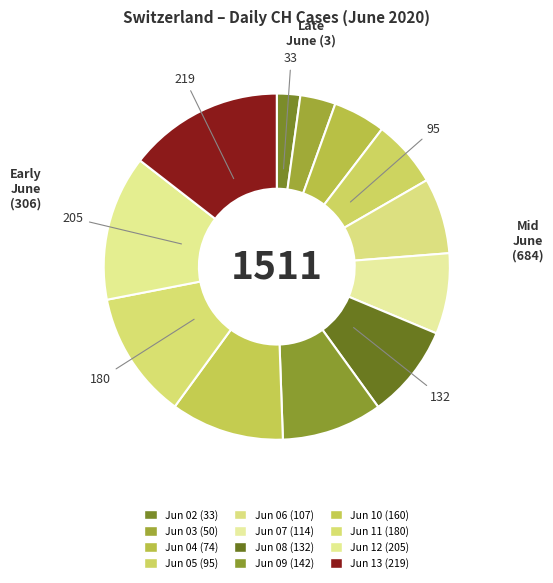

Is there a majority slice in this chart?

No